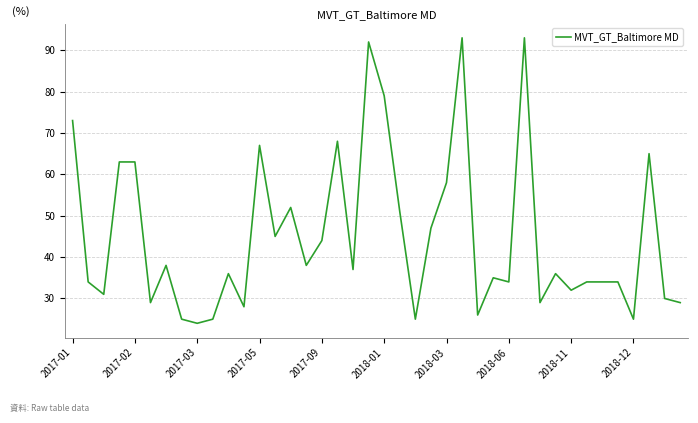

What is the smallest value displayed?

24